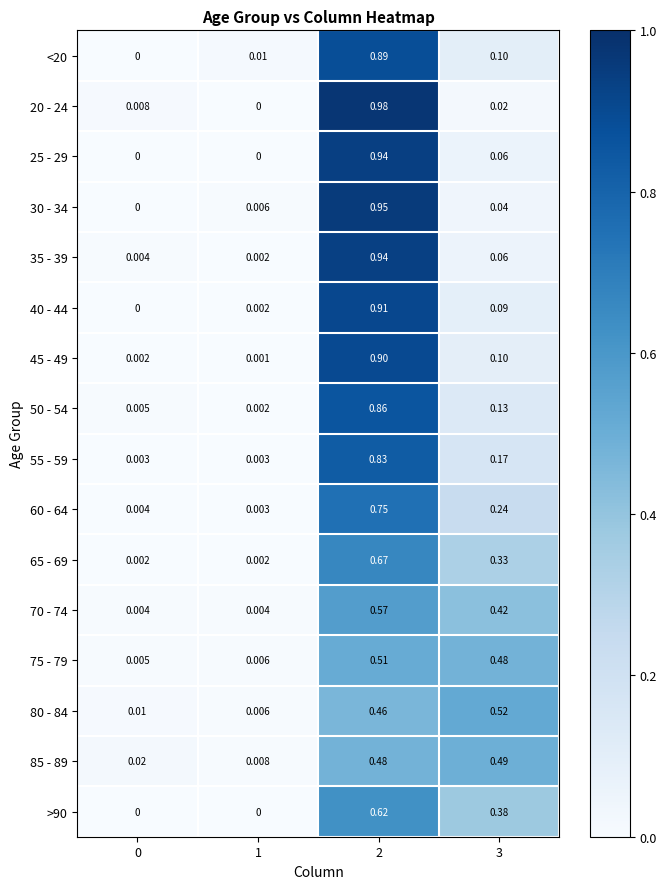

Is the value of 40 - 44 at 0 greater than the value of 50 - 54 at 1?

No